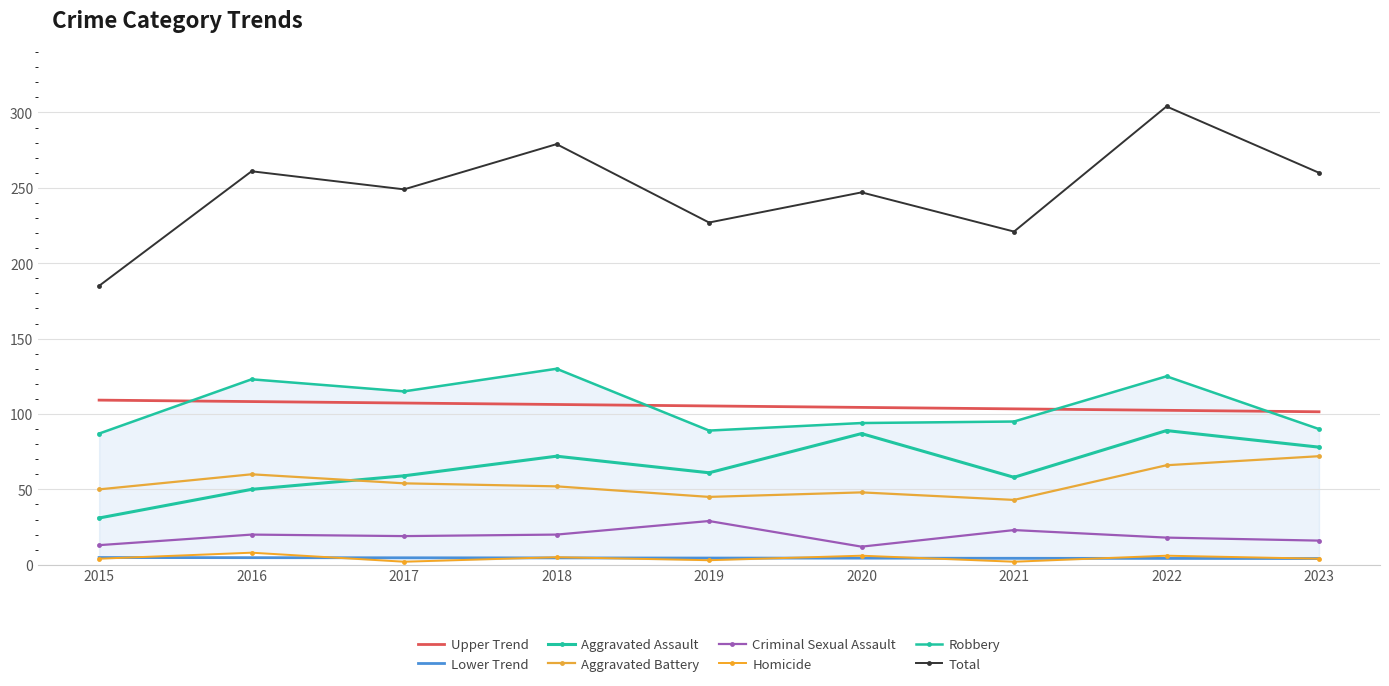

Reading right to left, what are all the values shown in this chart?

Aggravated Assault: 2023=78	2022=89	2021=58	2020=87	2019=61	2018=72	2017=59	2016=50	2015=31
Aggravated Battery: 2023=72	2022=66	2021=43	2020=48	2019=45	2018=52	2017=54	2016=60	2015=50
Criminal Sexual Assault: 2023=16	2022=18	2021=23	2020=12	2019=29	2018=20	2017=19	2016=20	2015=13
Homicide: 2023=4	2022=6	2021=2	2020=6	2019=3	2018=5	2017=2	2016=8	2015=4
Robbery: 2023=90	2022=125	2021=95	2020=94	2019=89	2018=130	2017=115	2016=123	2015=87
Total: 2023=260	2022=304	2021=221	2020=247	2019=227	2018=279	2017=249	2016=261	2015=185